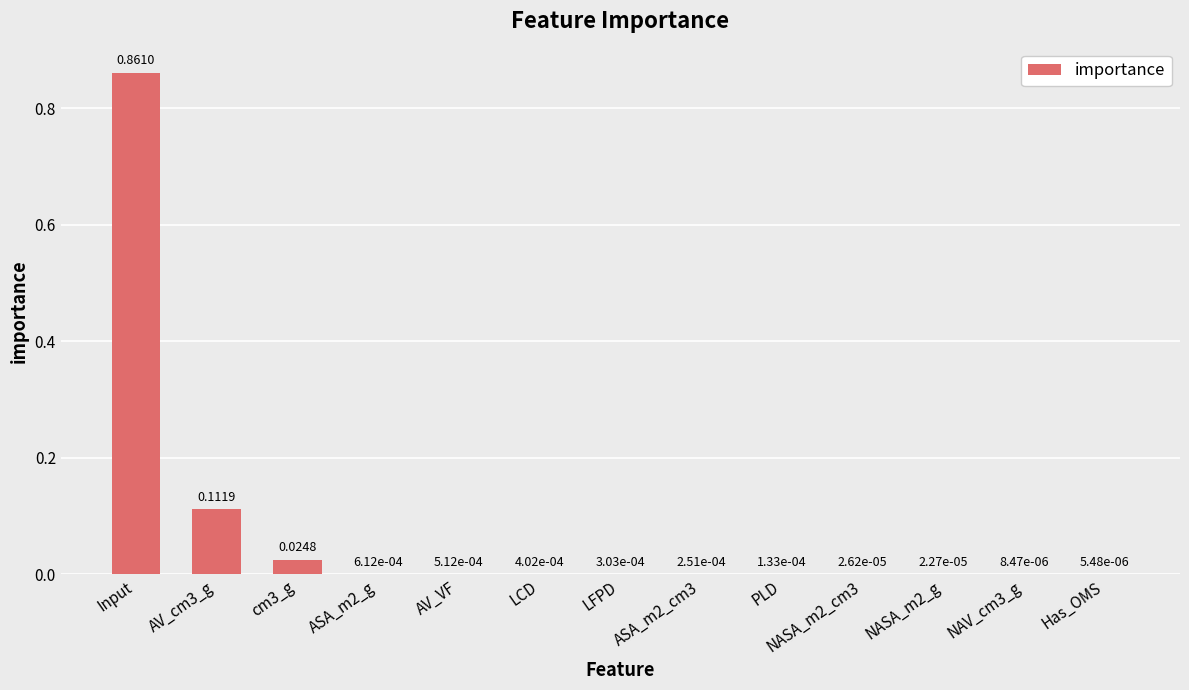

Between NASA_m2_g and ASA_m2_g, which is larger?

ASA_m2_g